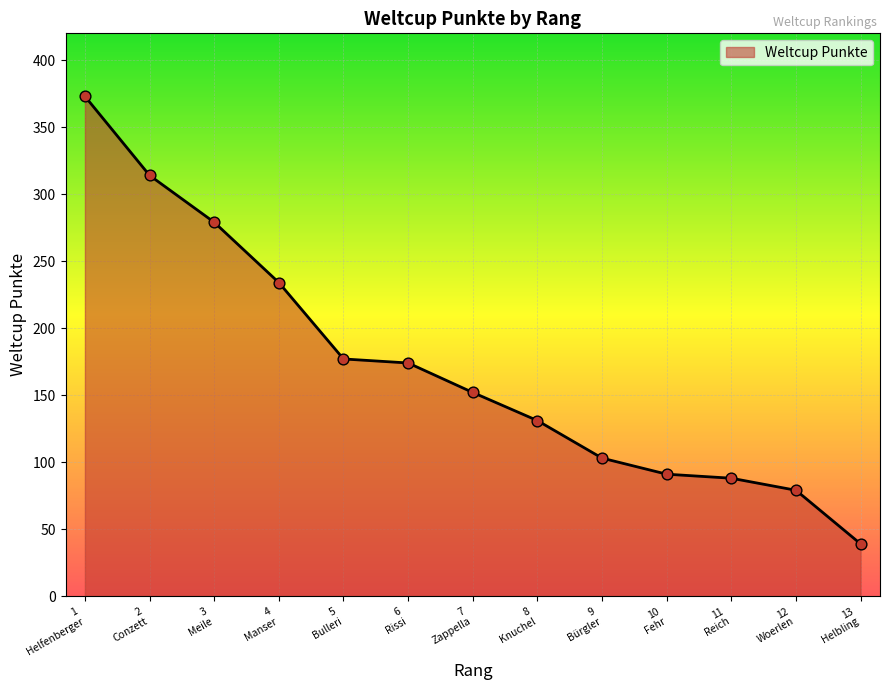

What is the minimum value shown in the chart?

39